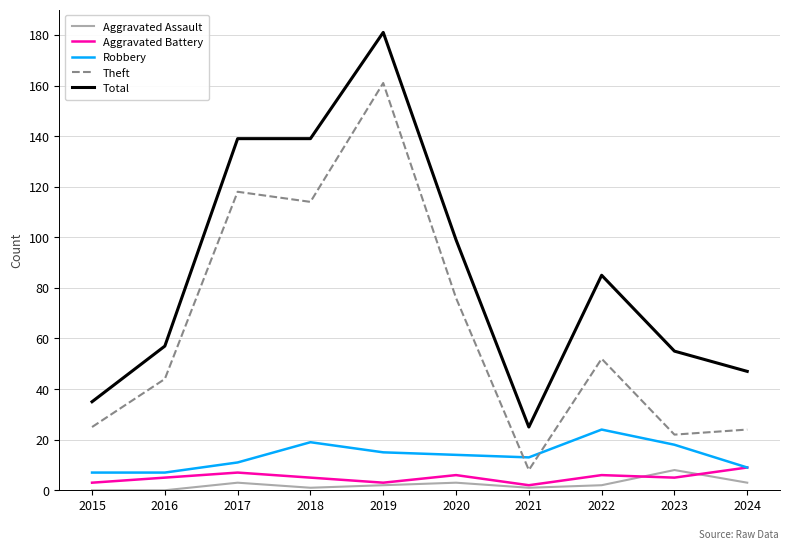

What is the average value of the Theft series?

64